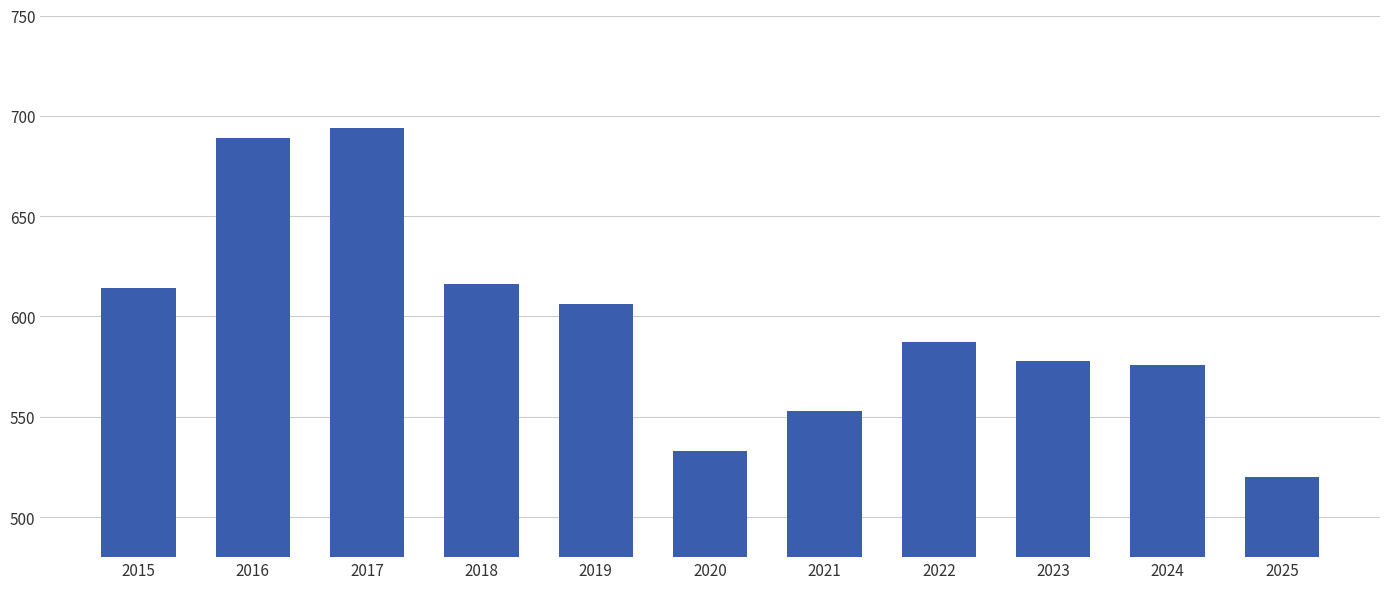

What is the value of the 5th bar from the left?

606